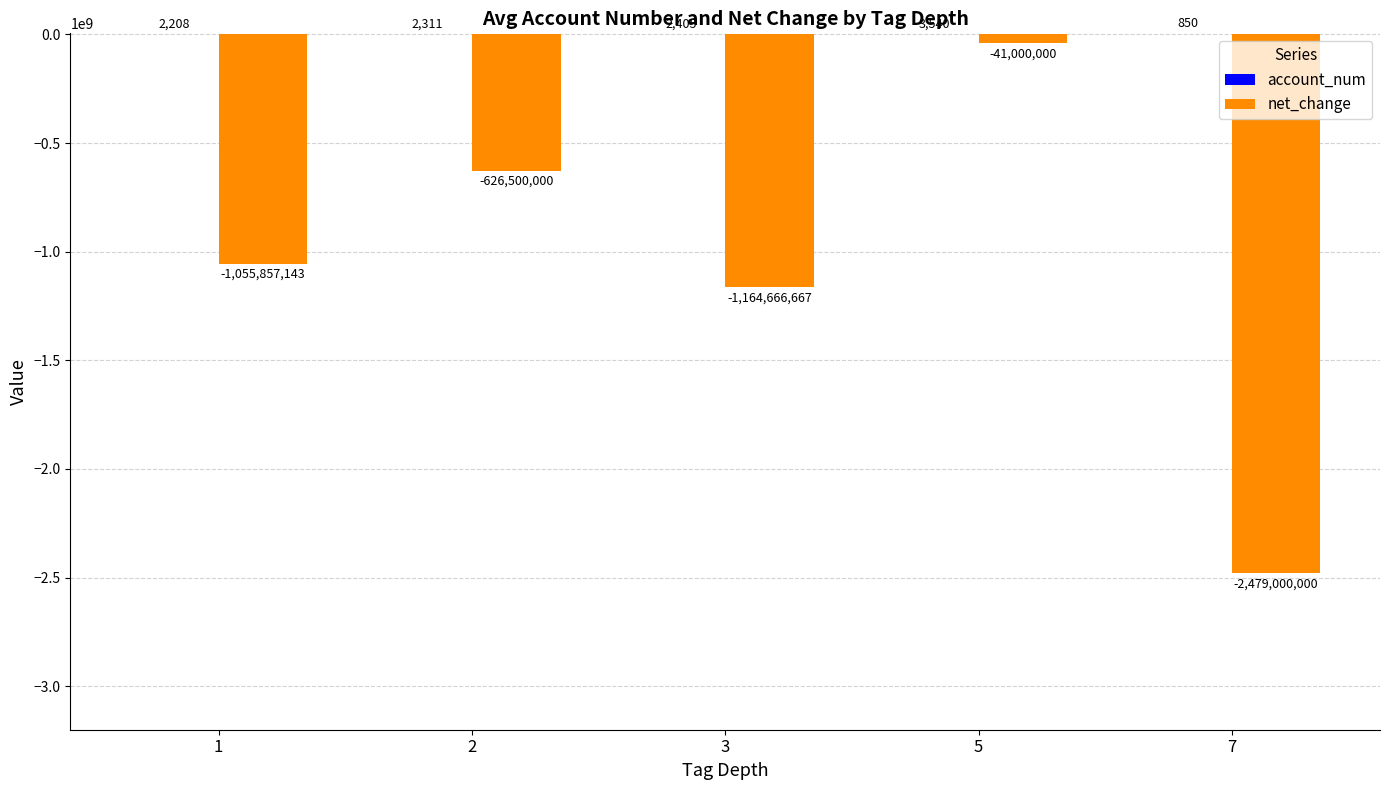

The value of net_change at 7 is -2479000000.0. True or false?

True